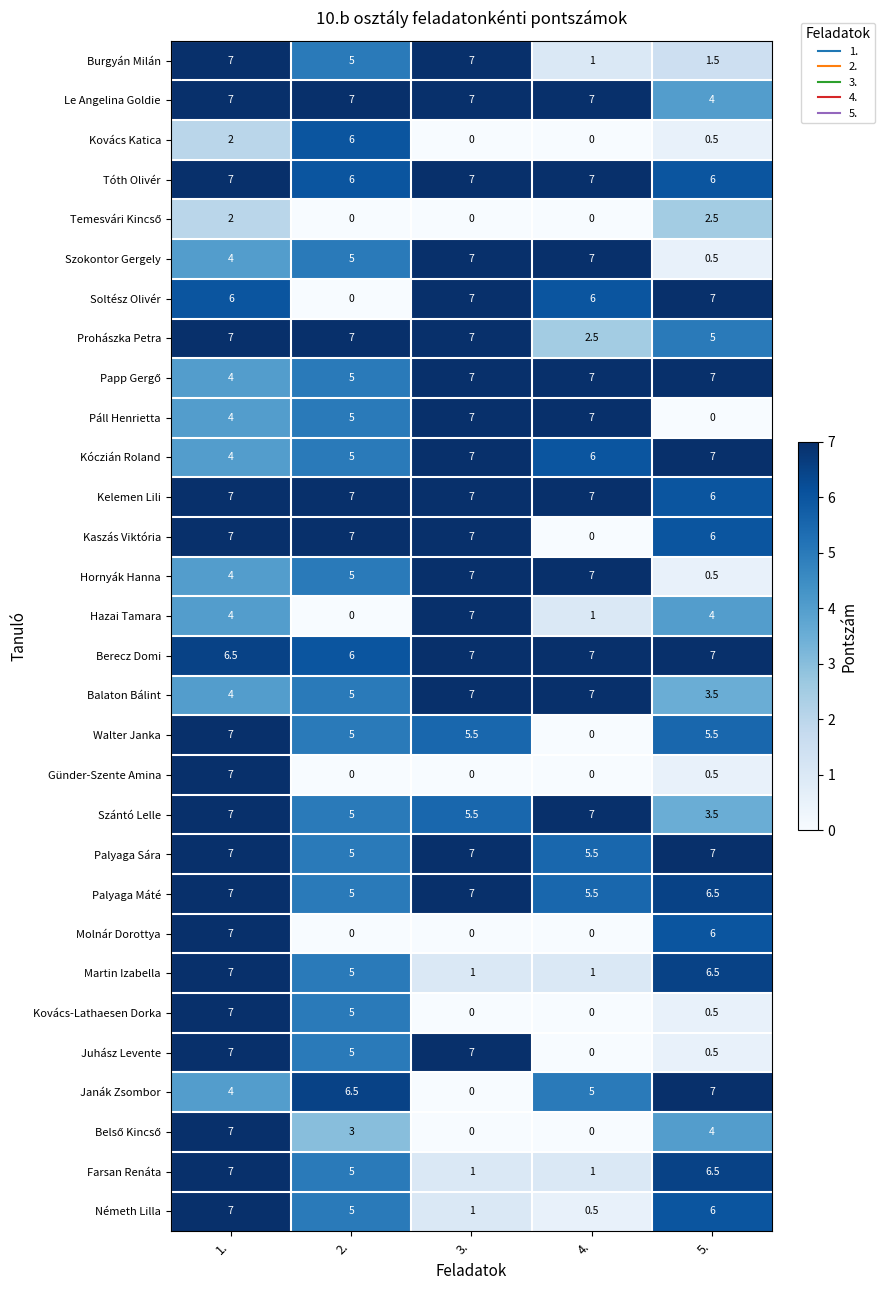

The value of Hornyák Hanna at 5. is 0.5. True or false?

True